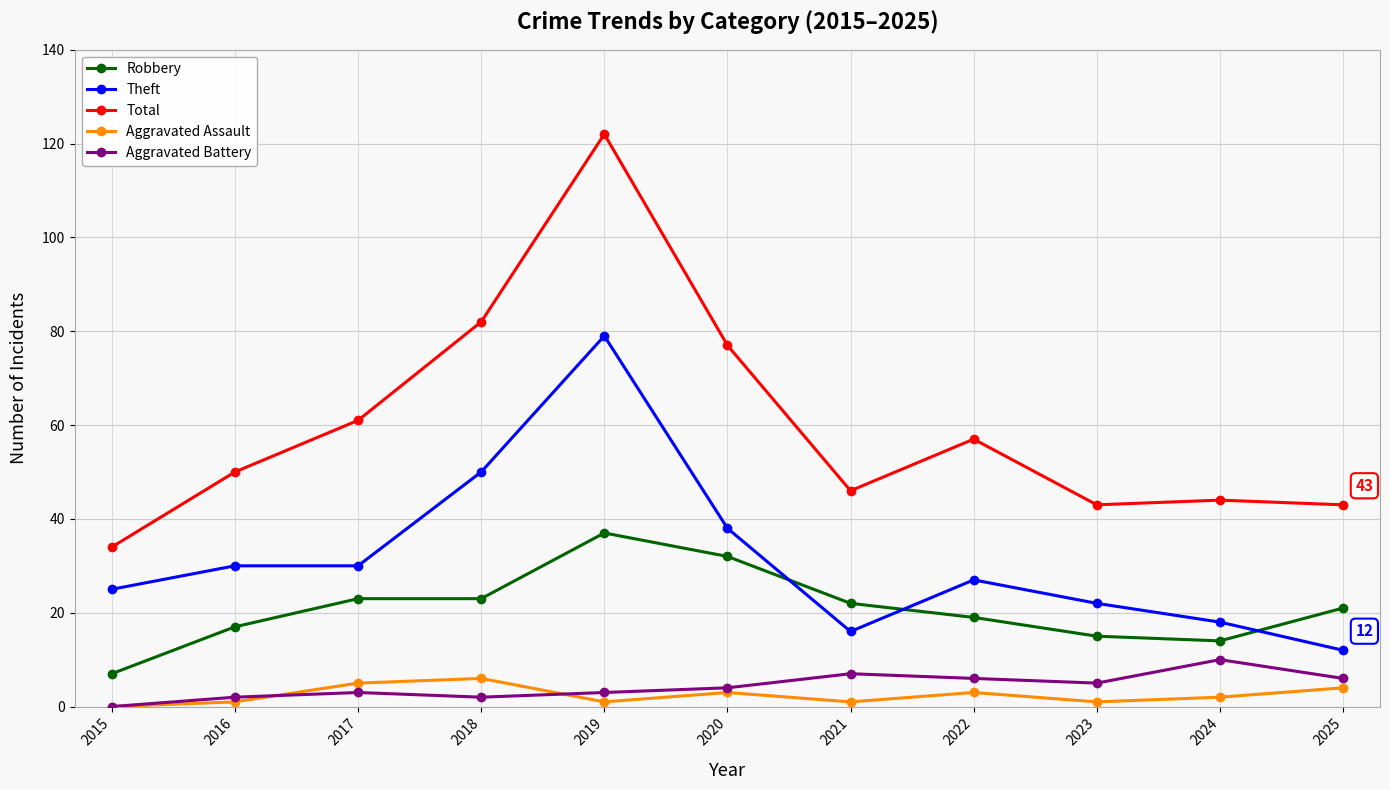

What is the highest value of the Aggravated Assault series?

6